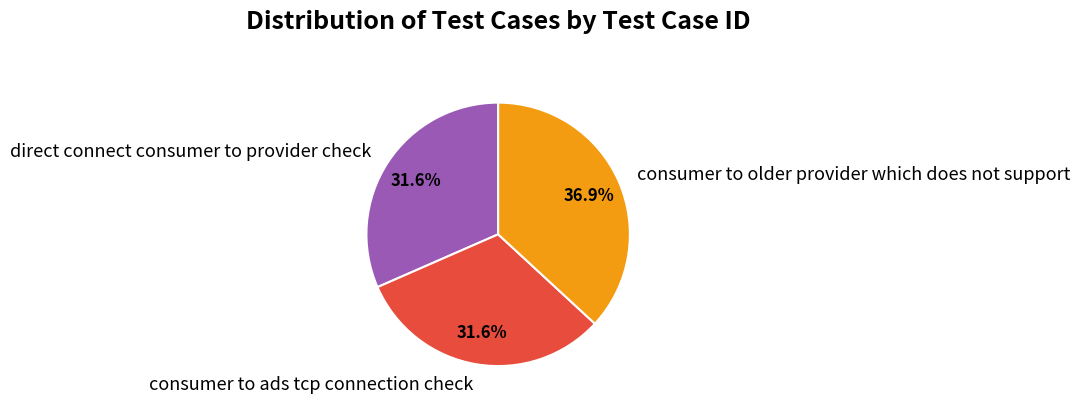

To the nearest percent, what portion does consumer to ads tcp connection check represent?

32%